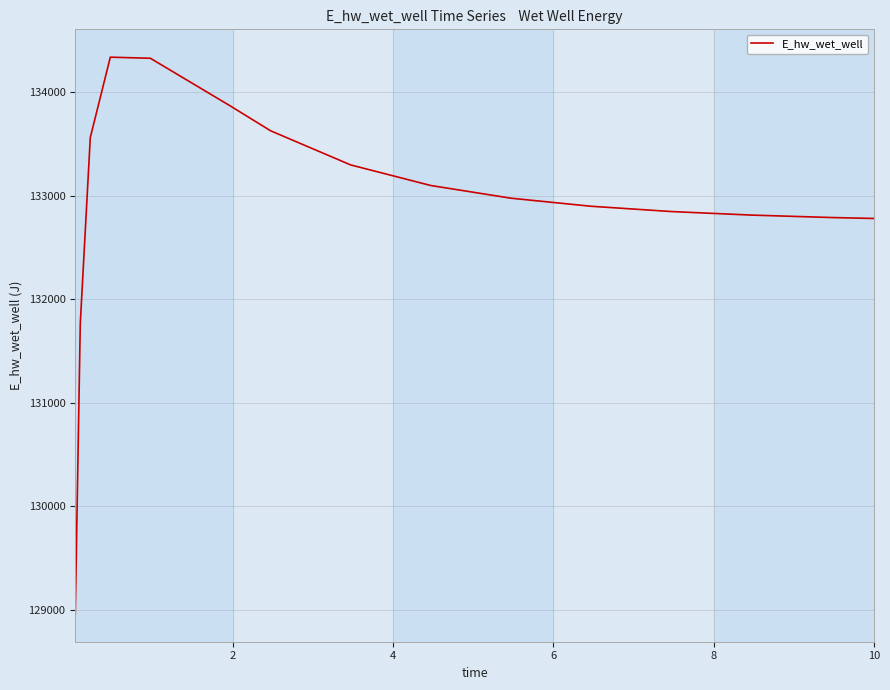

What is the minimum value shown in the chart?

128961.4